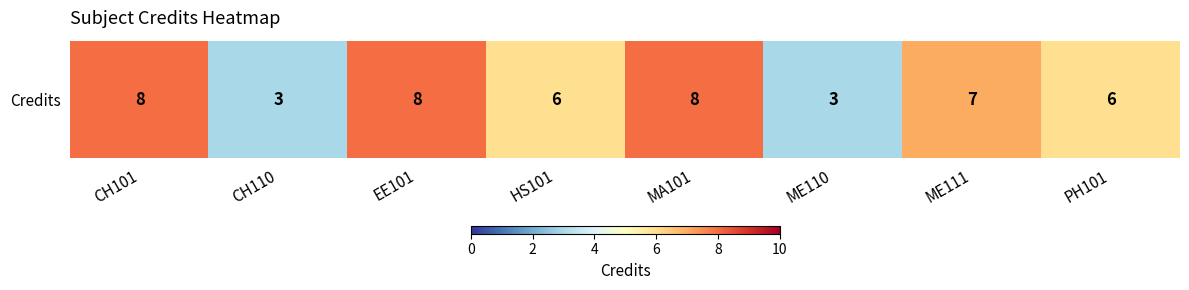

List the labels in order of value, largest first.

CH101, EE101, MA101, ME111, HS101, PH101, CH110, ME110